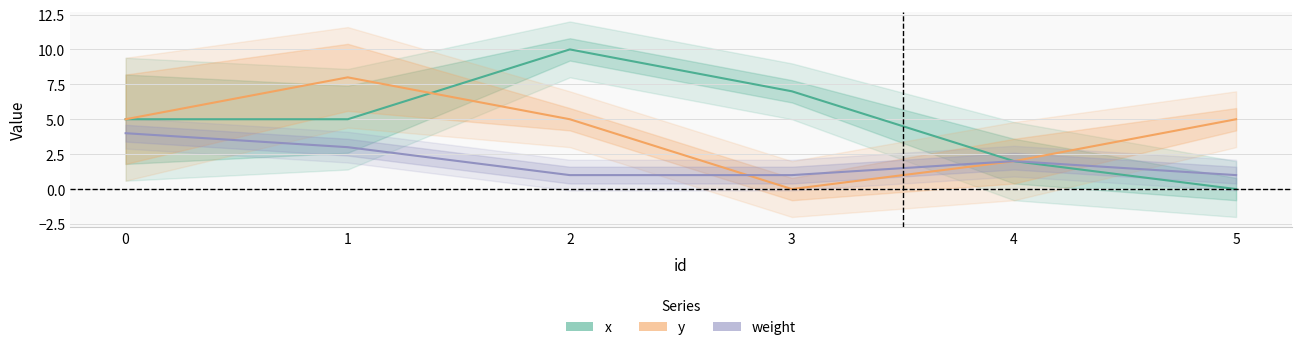

At which label does x first exceed 5?

2